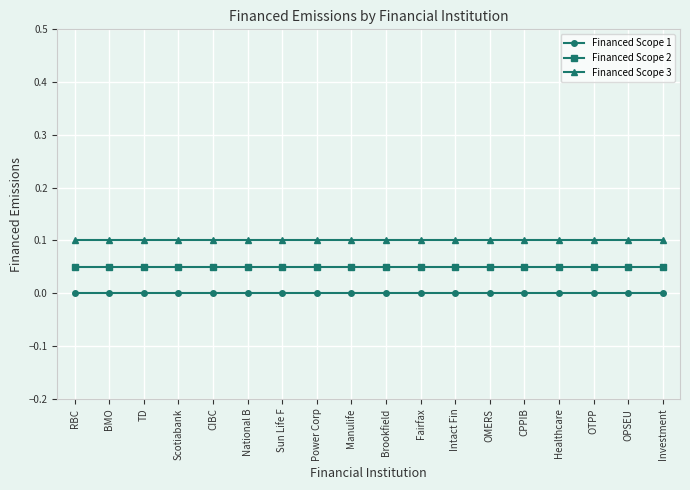

Which series has the largest total across all categories?

Financed Scope 3